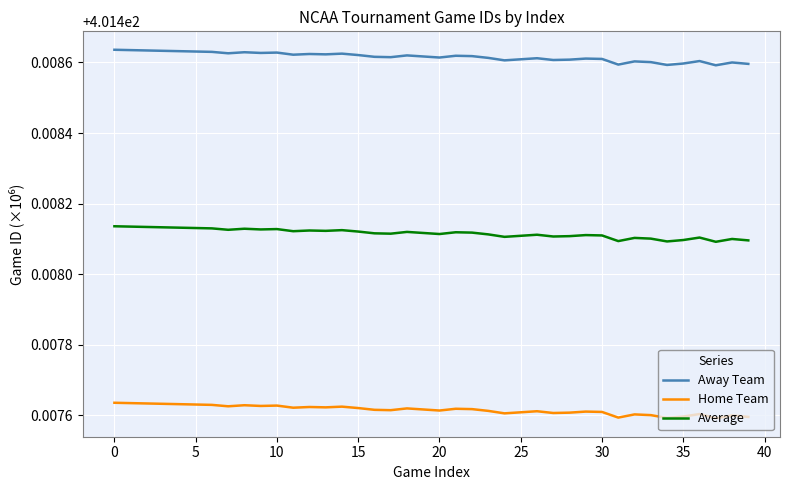

Rank the series by their average value, from highest to lowest.

Away Team, Average, Home Team